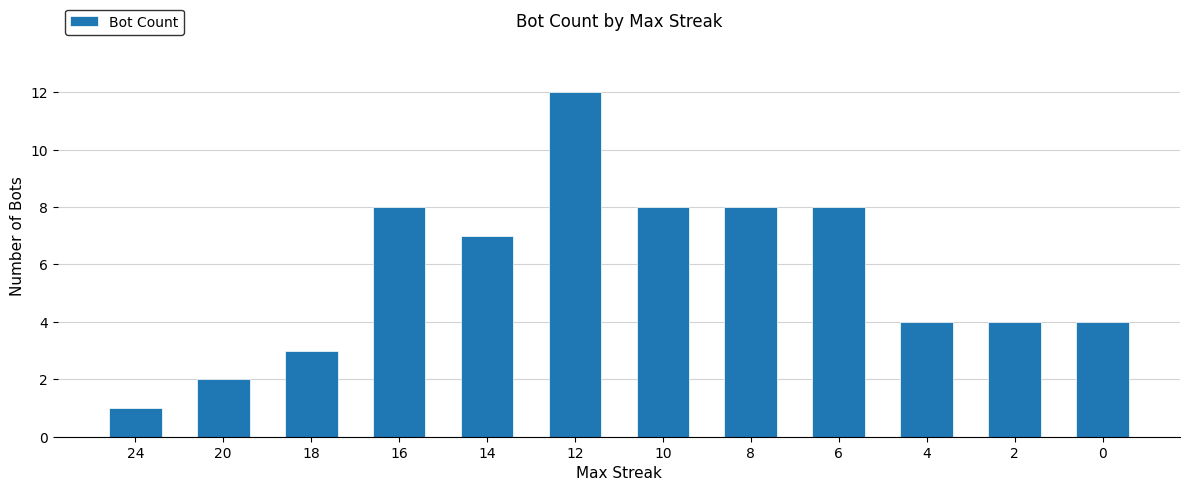

What is the smallest value displayed?

1